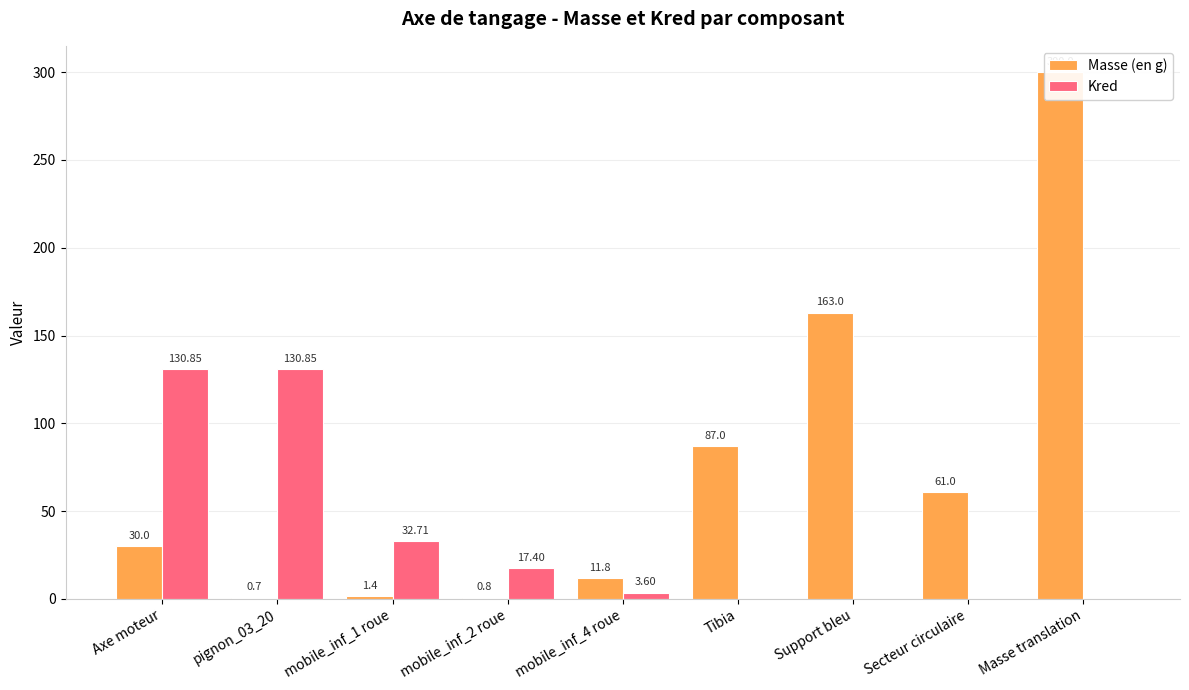

What is the maximum value shown in the chart?

300.0